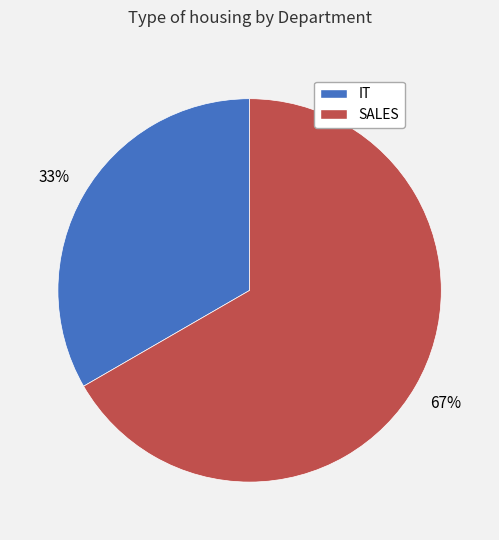

Count the number of slices in the pie.

2